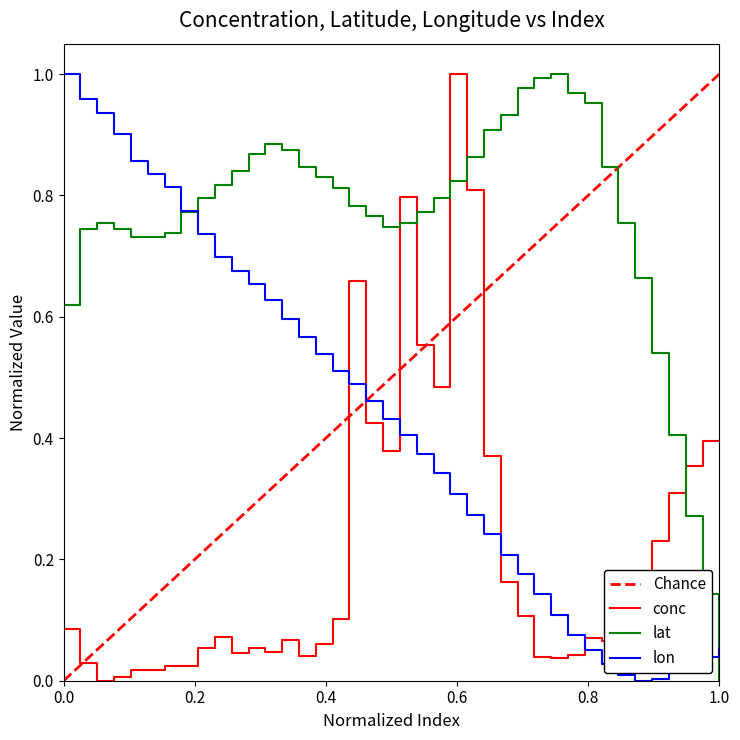

Which series has the largest total across all categories?

lat